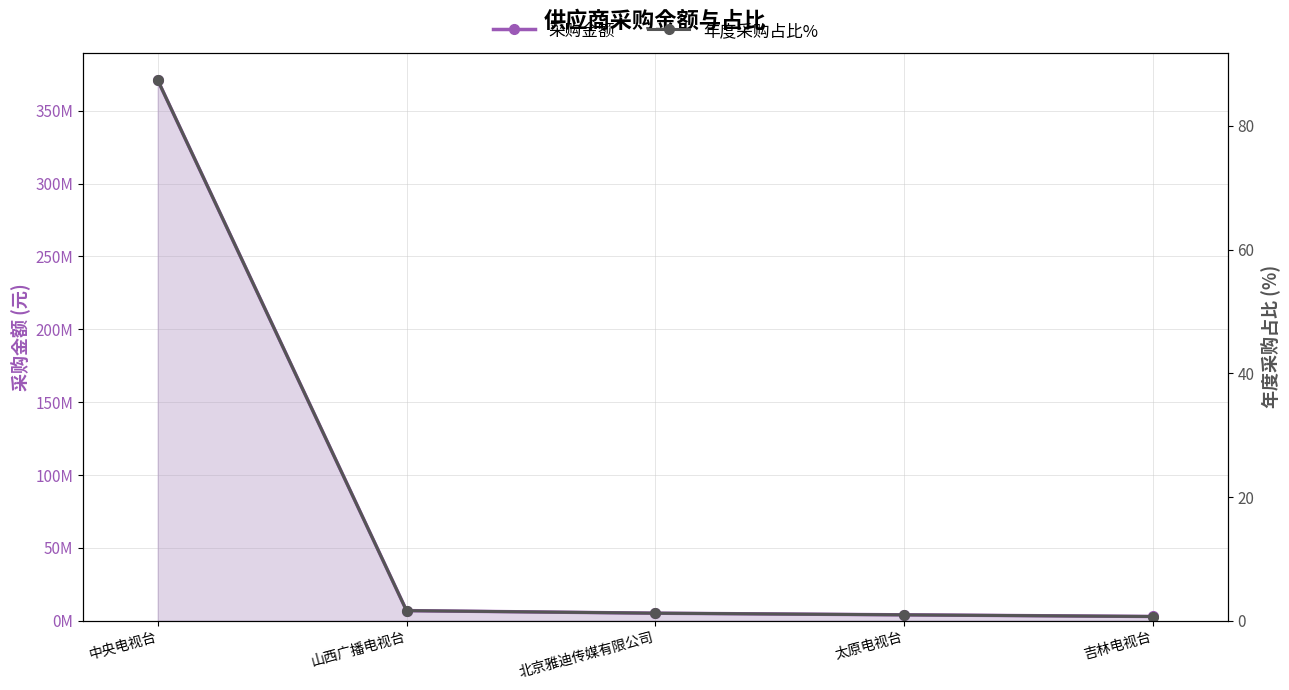

Which series changed the most between 北京雅迪传媒有限公司 and 太原电视台?

采购金额